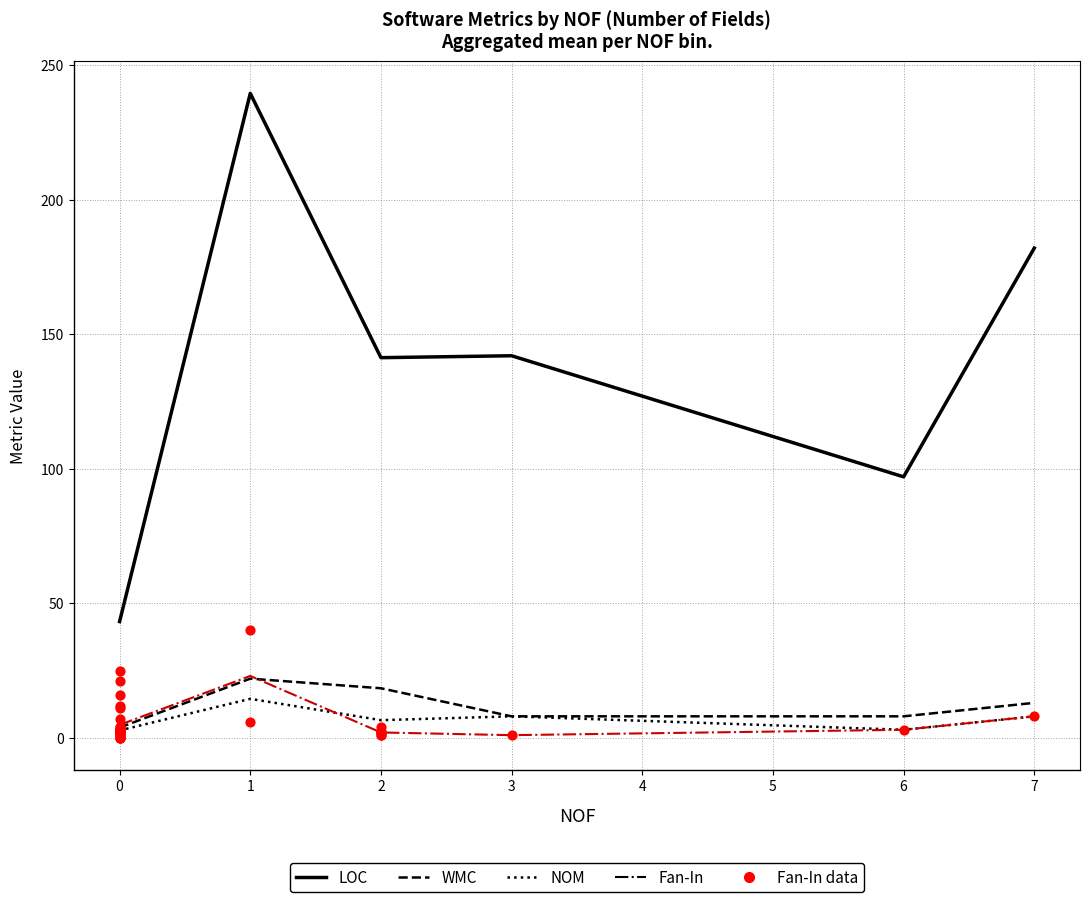

Which series reaches the maximum Y coordinate?

LOC